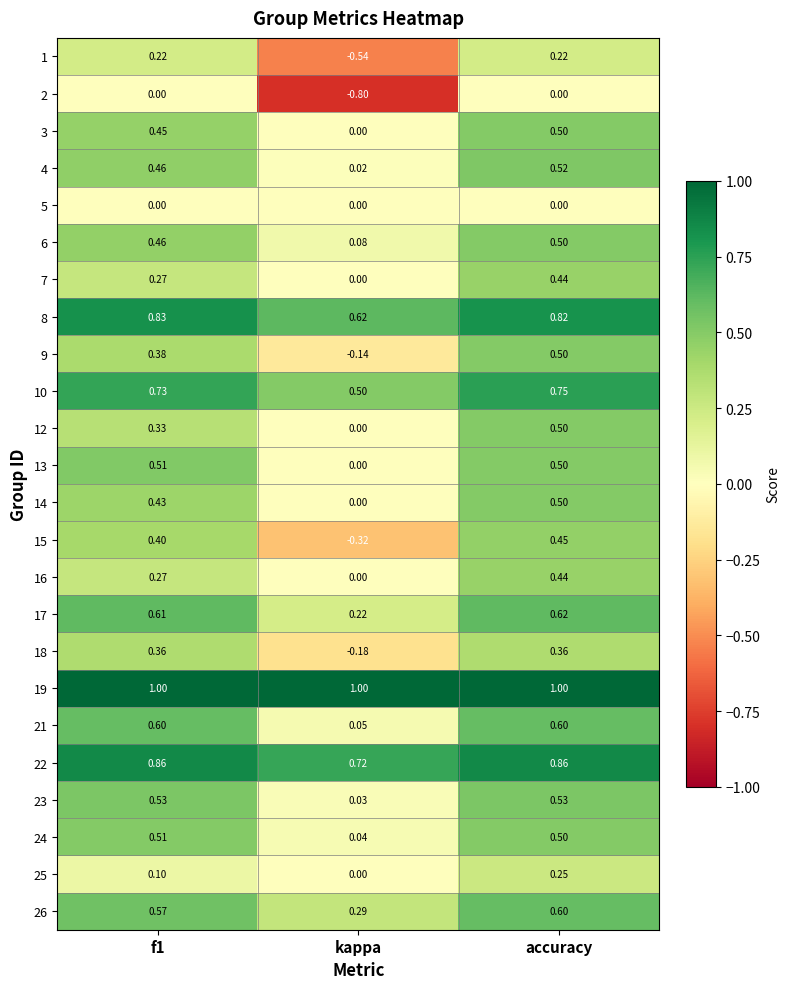

Which category has the lowest value in the 13 series?

kappa